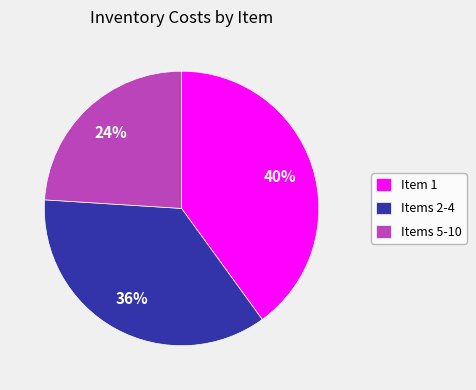

Is there any slice that represents more than half of the pie?

No